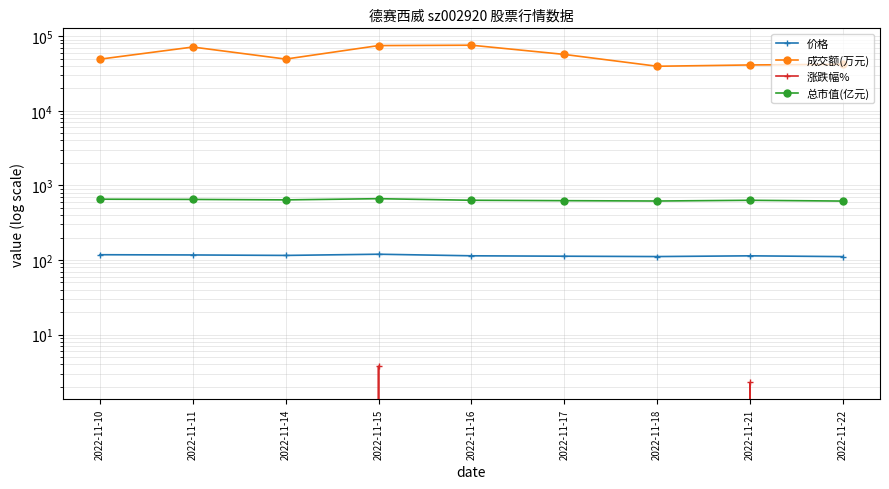

The value of 总市值(亿元) at 2022-11-17 is 209.2. True or false?

False